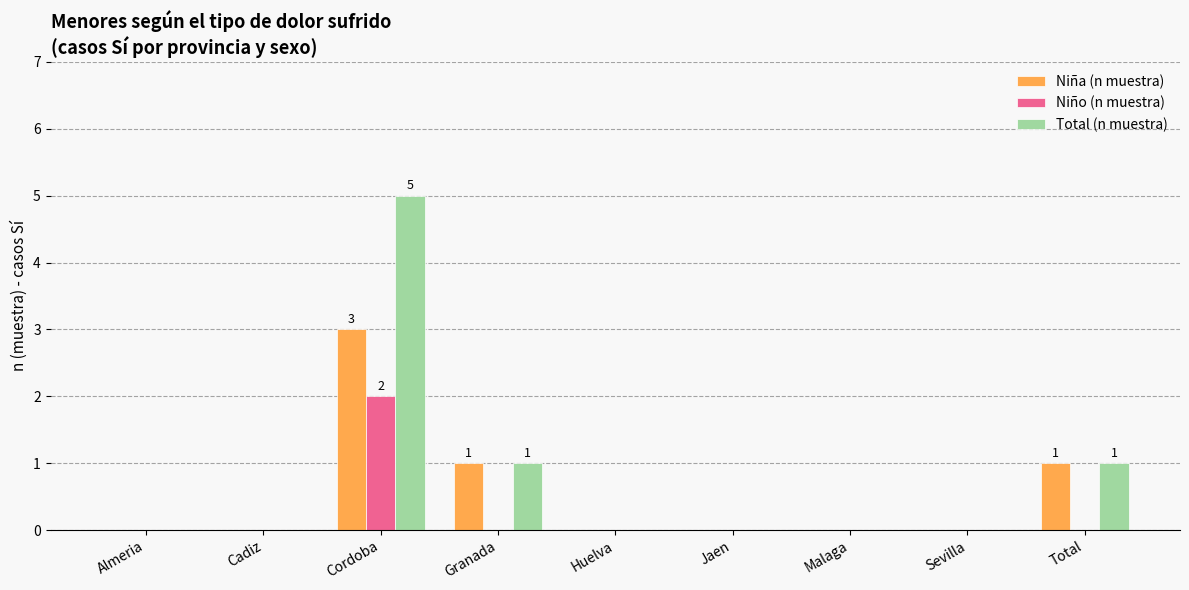

What is the sum of the Total (n muestra) values at Cordoba and Malaga?

5